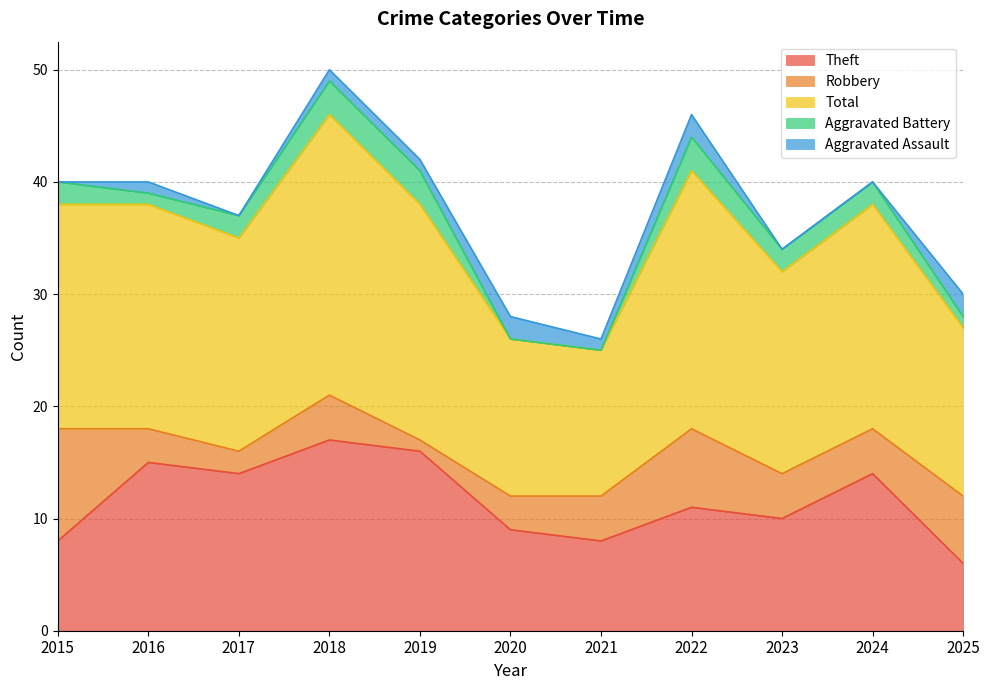

The value of Total at 2023 is 18. True or false?

True